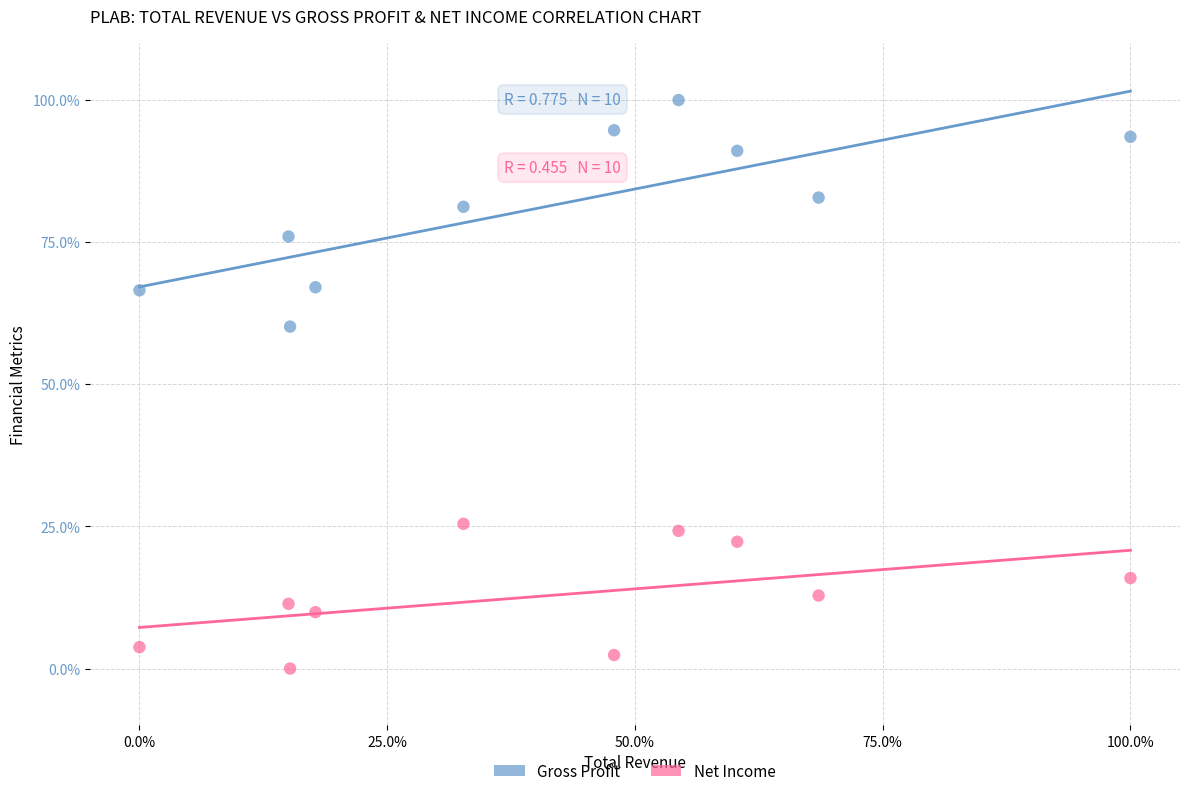

What is the X range (max minus min) for the scatter plot?

100.0